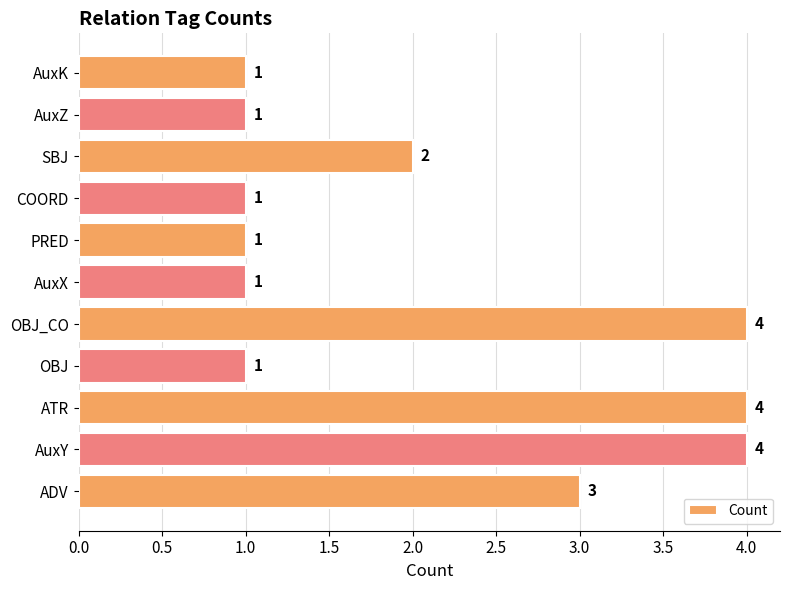

What is the difference between the second highest and second lowest values?

3